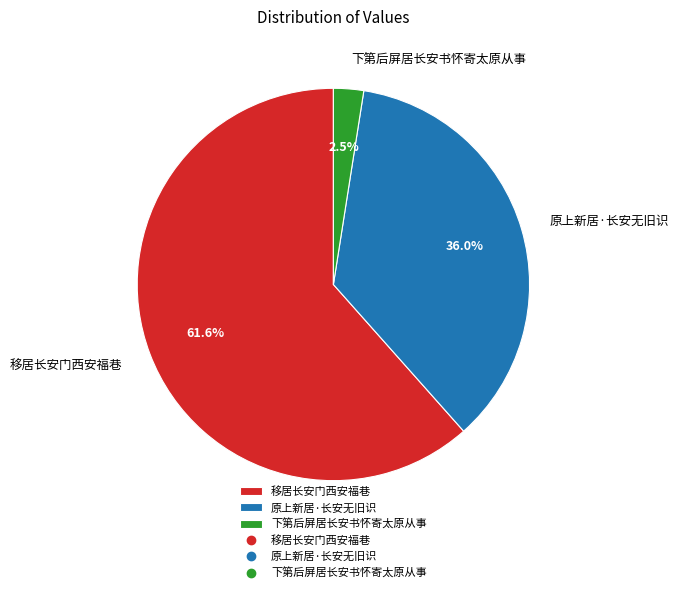

To the nearest percent, what is the average slice percentage?

33%